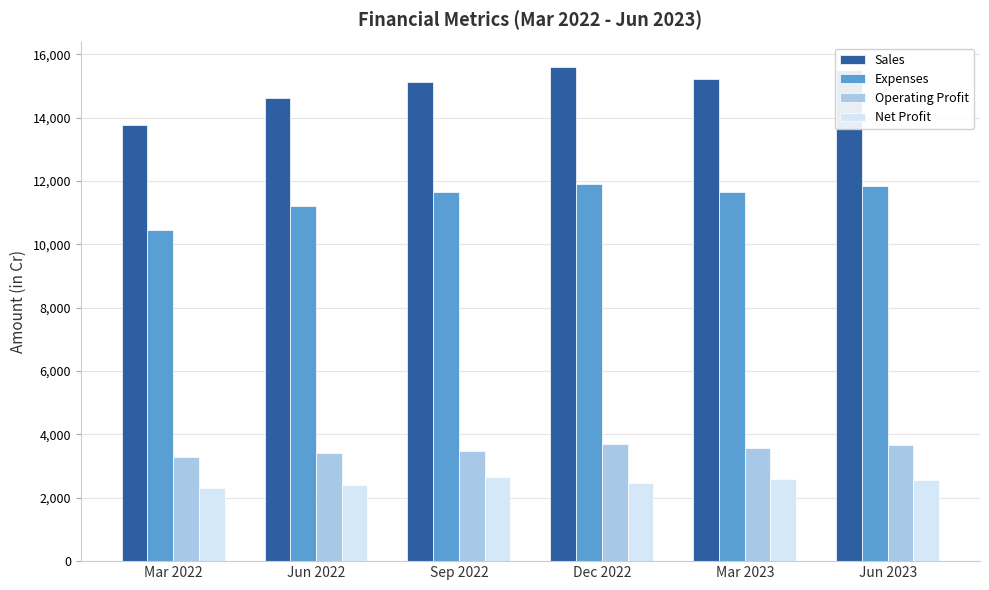

What is the difference between the maximum and minimum values in the Sales series?

1830